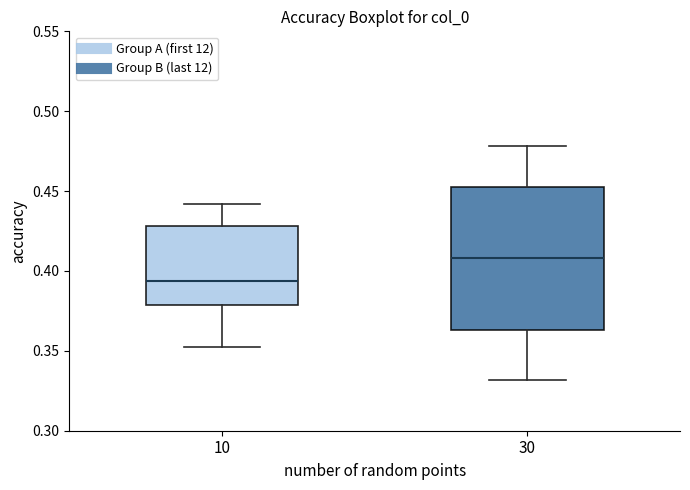

Reading left to right, read every box against the y-axis: the position of its median line, the range the box covers, and the ends of its whiskers. The values are not printed on the chart, so give them approximately, as read against the axis.

10: median 0.395, box 0.380 to 0.430, whiskers 0.350 to 0.440
30: median 0.410, box 0.365 to 0.455, whiskers 0.330 to 0.480